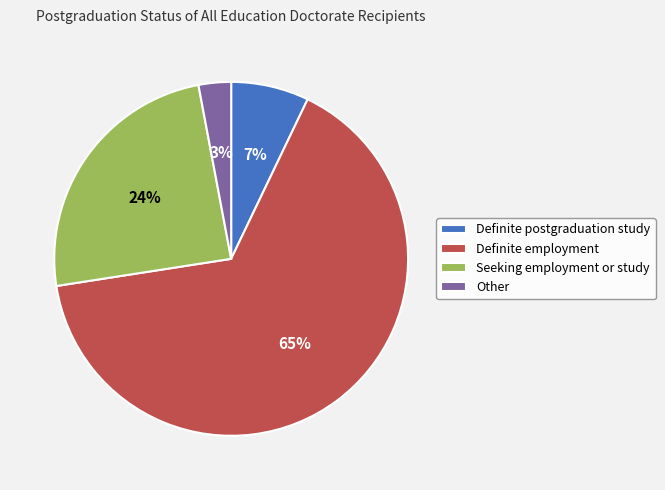

Rank the categories by value from highest to lowest.

Definite employment, Seeking employment or study, Definite postgraduation study, Other